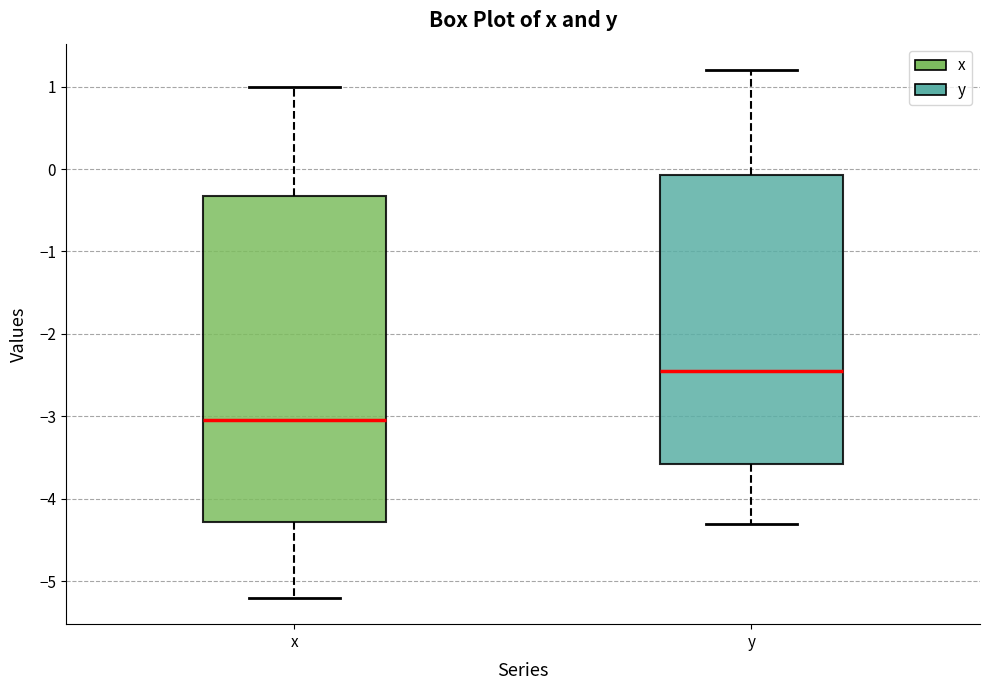

Comparing the boxes themselves (not the whiskers), which one is the tallest?

x